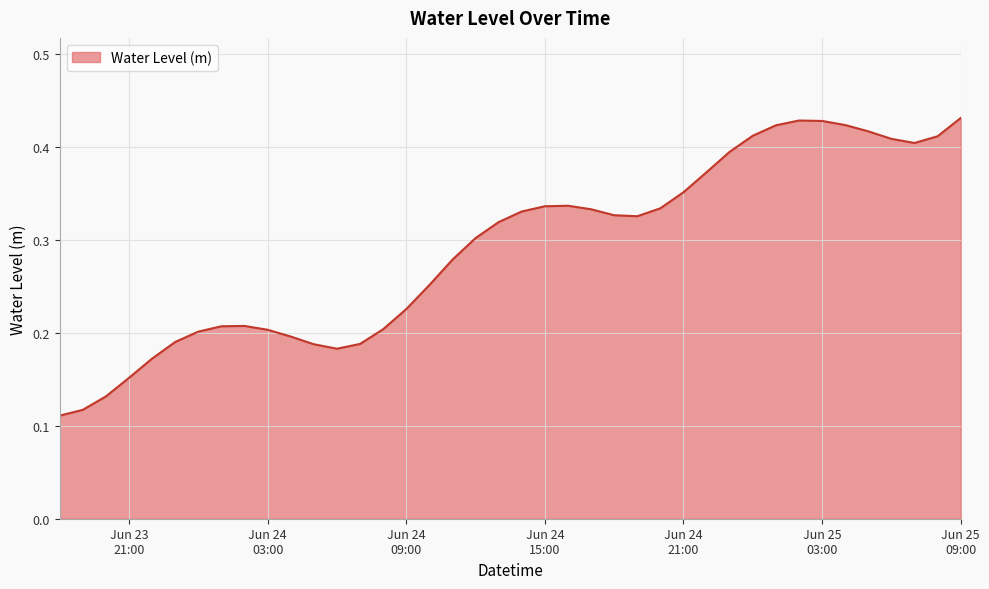

Where is the first local maximum?

2025-06-24 02:00:00